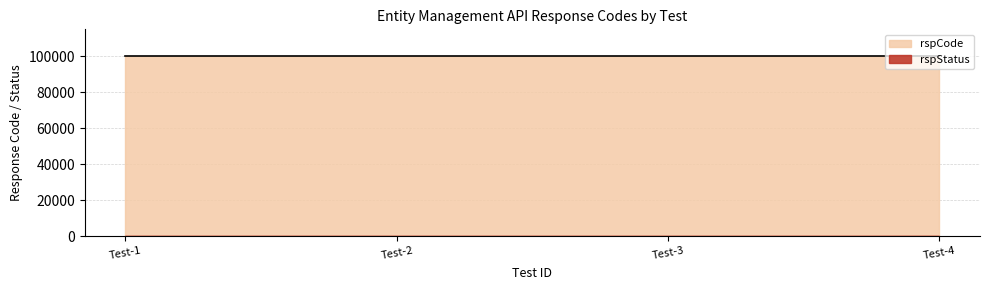

Does the chart have visible grid lines?

Yes